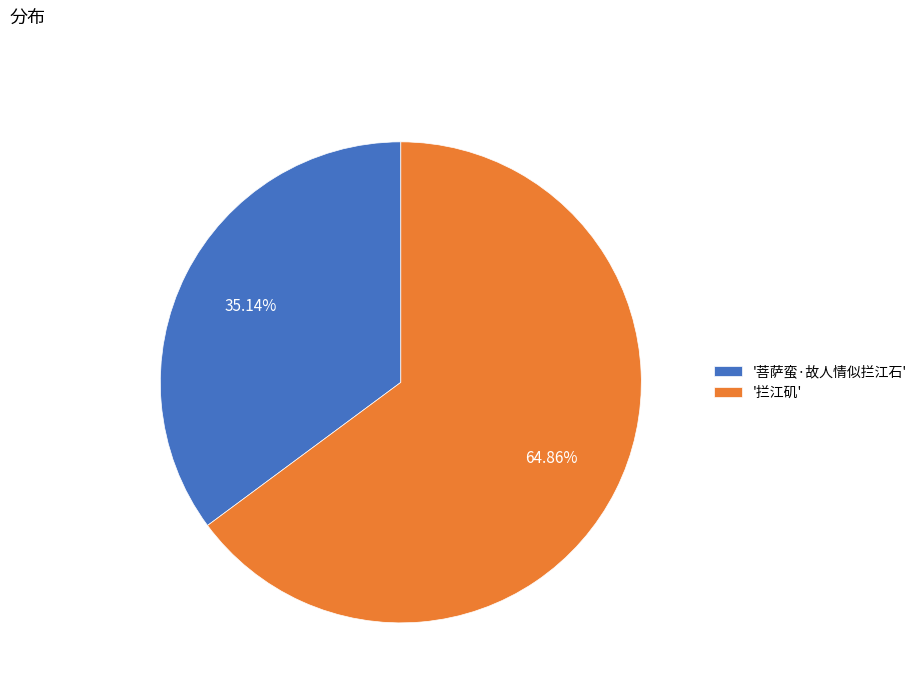

Does any single category account for the majority?

Yes